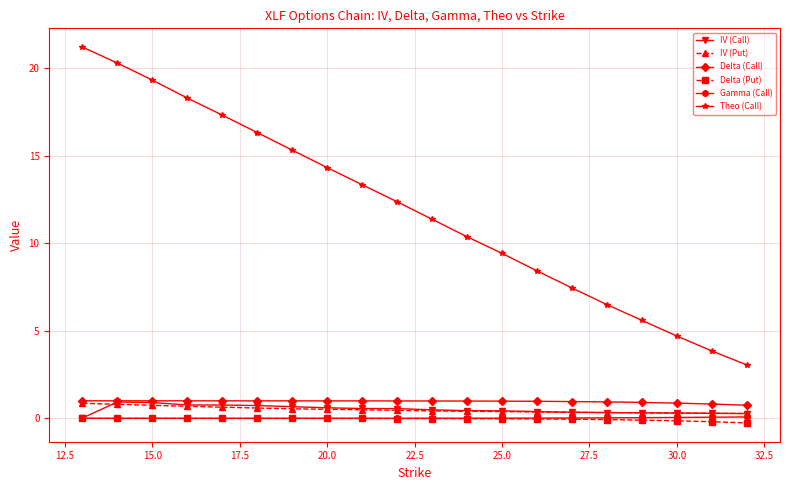

Does the chart display data point markers on the line(s)?

Yes